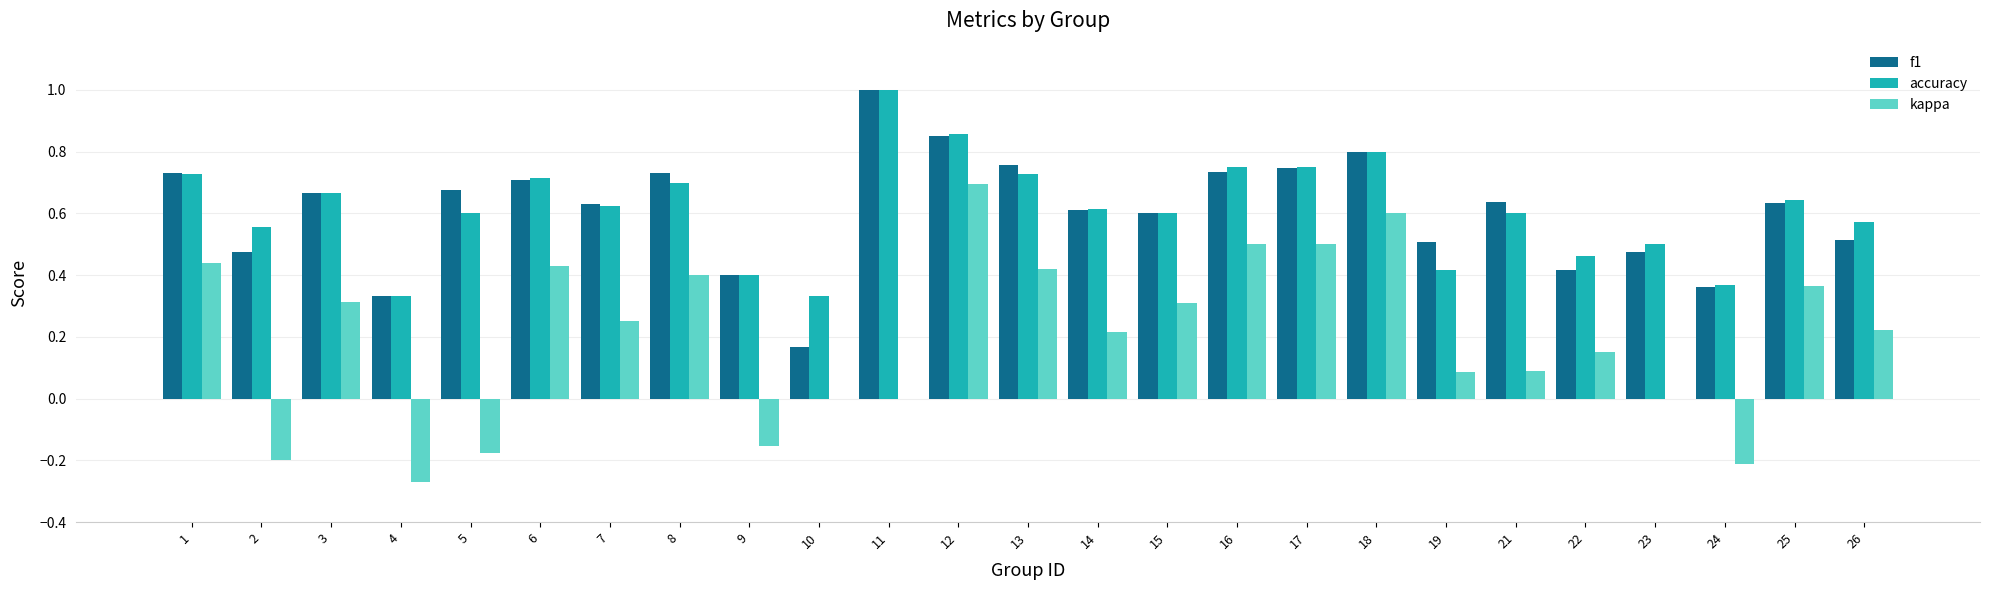

Between 3 and 4, which series saw the biggest shift?

kappa